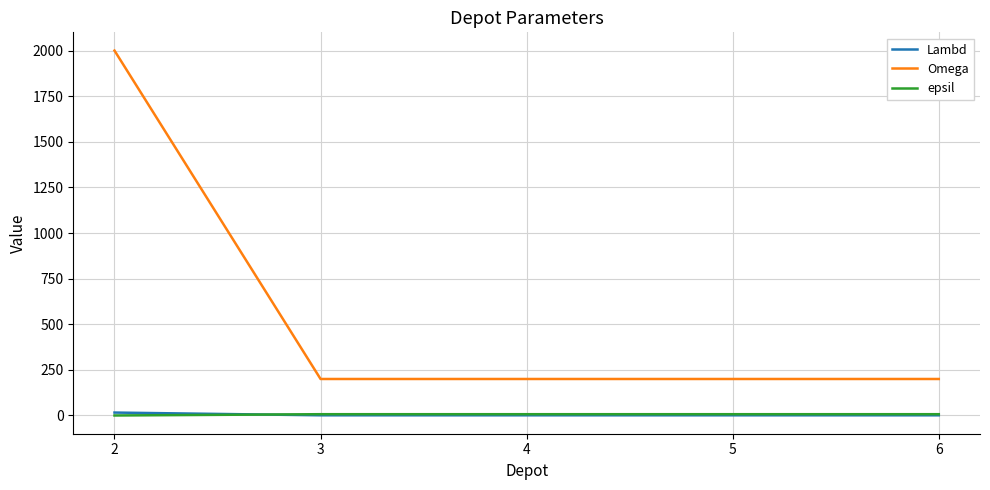

What is the approximate value of epsil at 6?

7